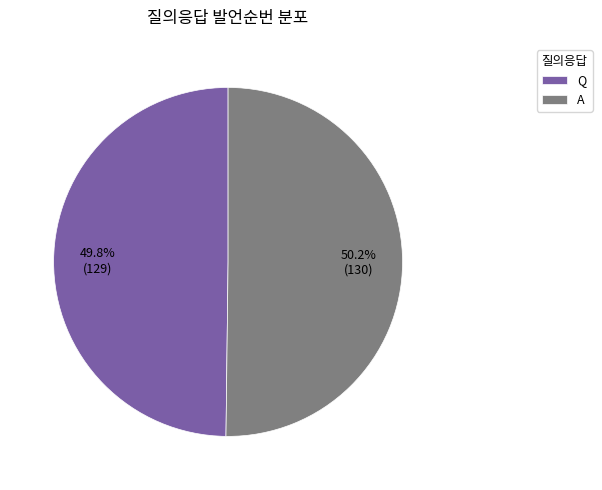

How much of the chart is everything except A?

49.8%